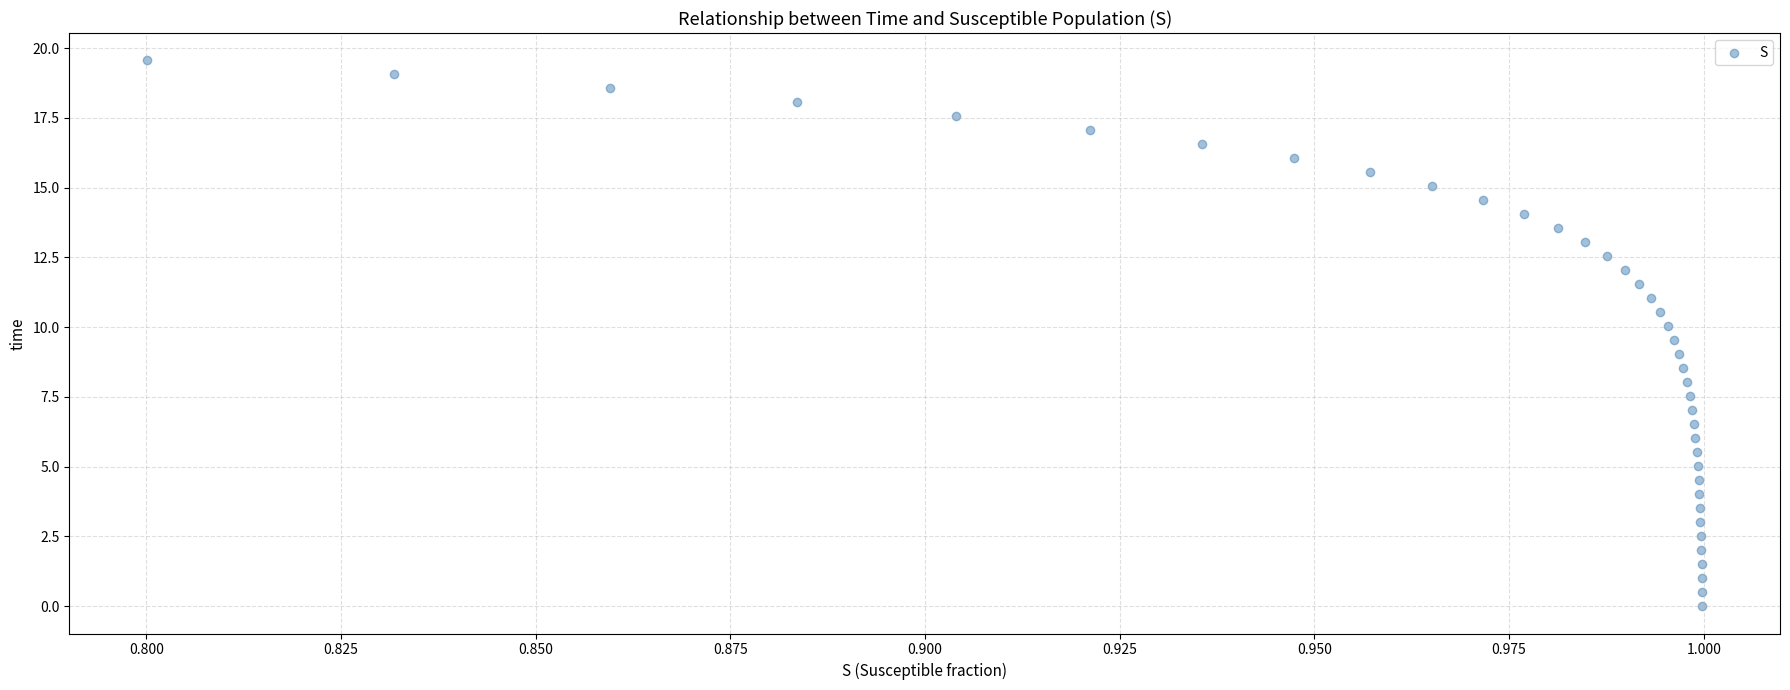

What is the range of Y values (max minus min)?

19.6